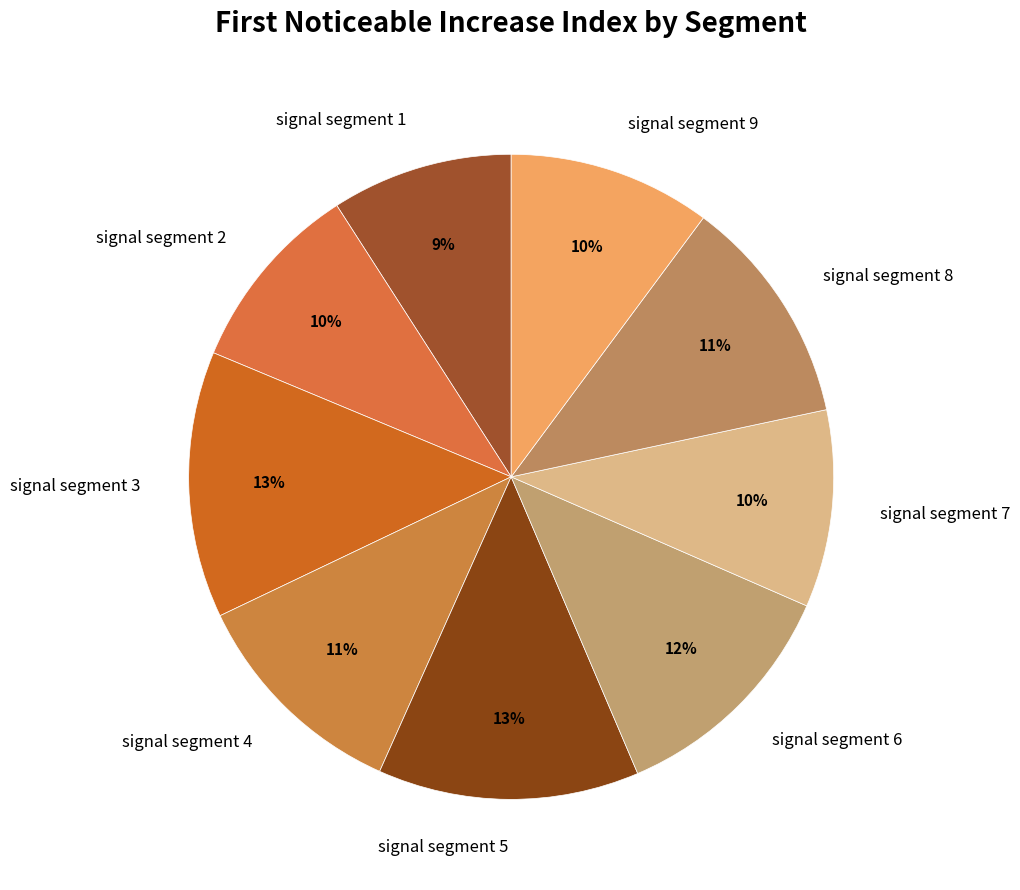

Is there a majority slice in this chart?

No